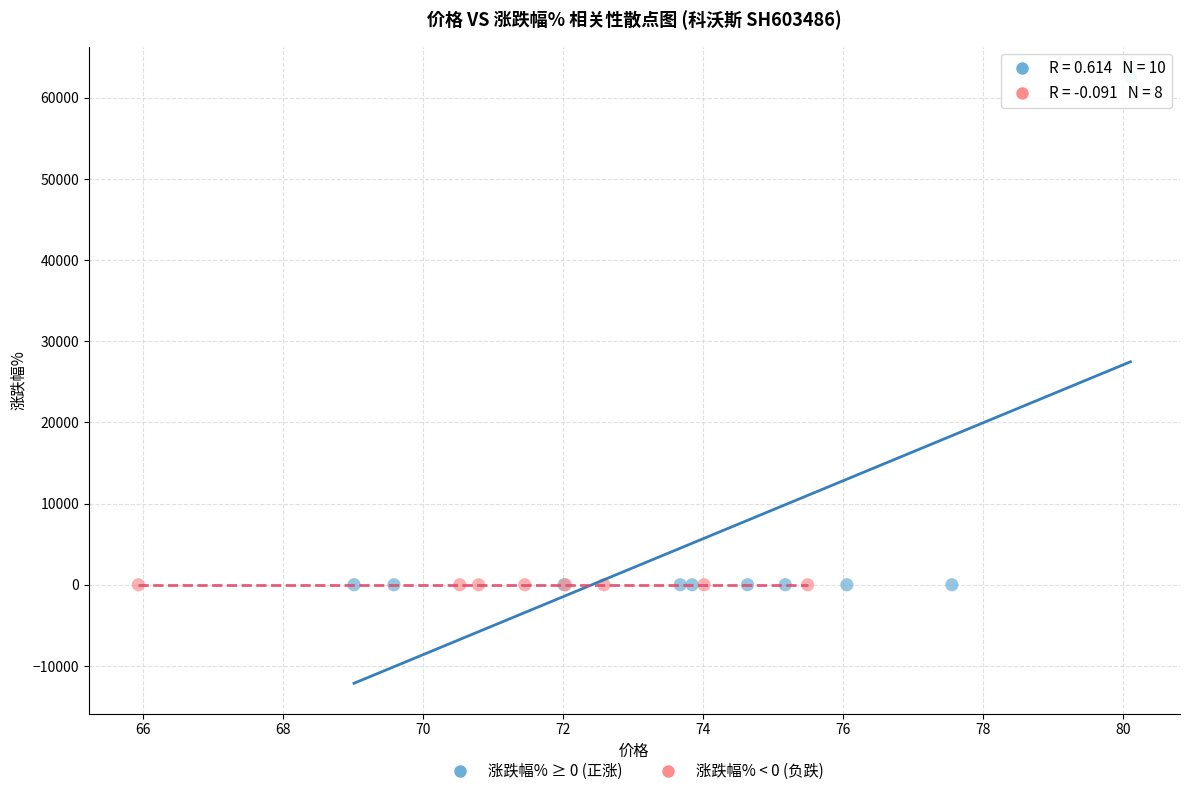

What are all the series names shown in the legend?

涨跌幅% ≥ 0 (正涨), 涨跌幅% < 0 (负跌)